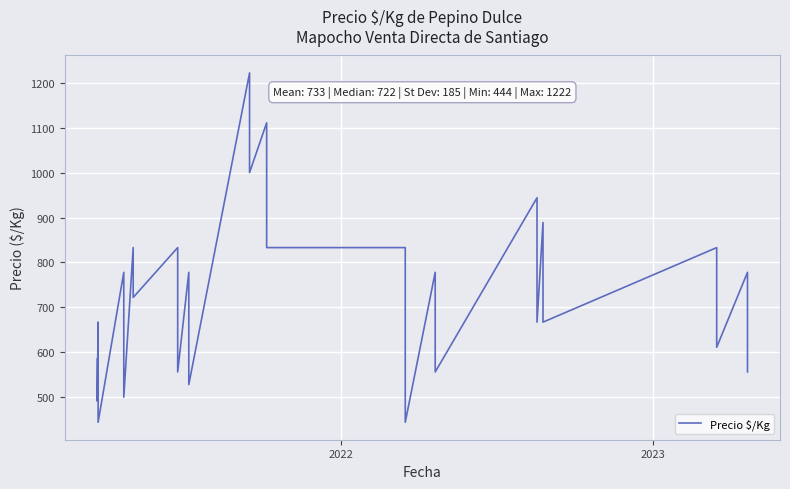

Reading right to left, what are all the values shown in this chart?

556	667	778	611	833	667	778	889	667	833	944	556	667	778	444	556	722	833	833	1000	1111	1000	1111	1222	528	667	778	556	722	833	722	833	500	611	778	444	556	667	491	585